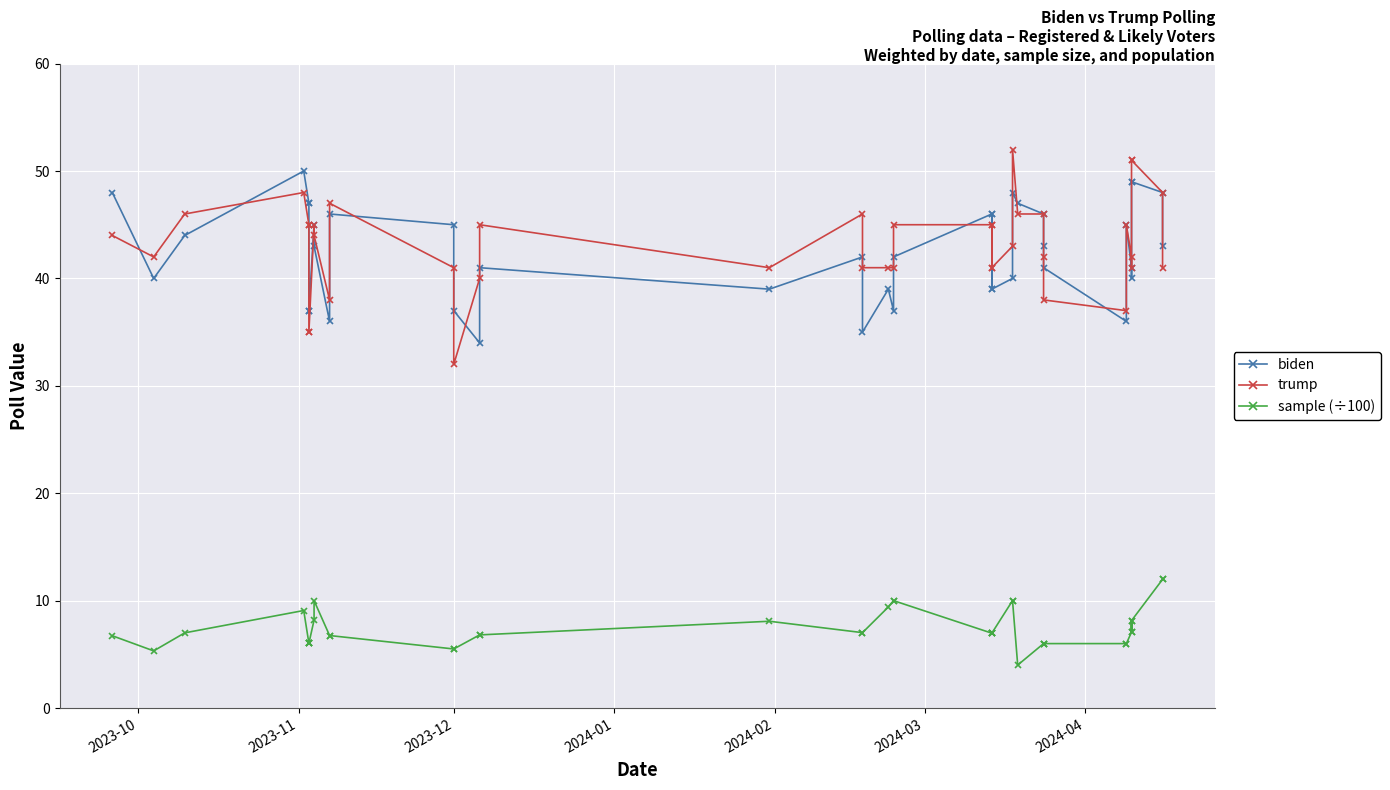

What is the difference between the maximum and minimum values in the biden series?

16.0